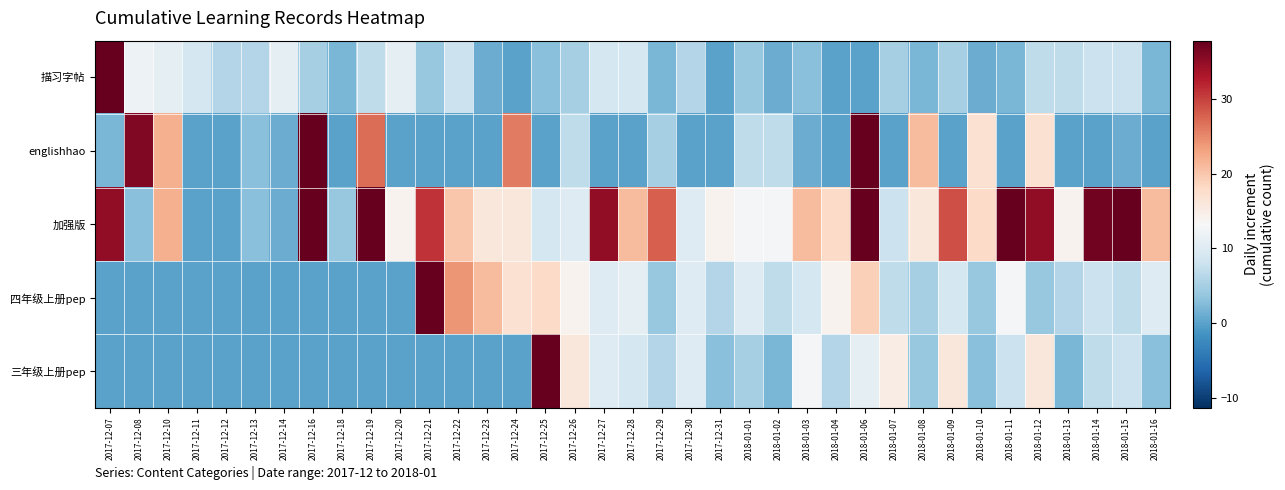

What is the difference between the highest and lowest values at 2017-12-12?

6